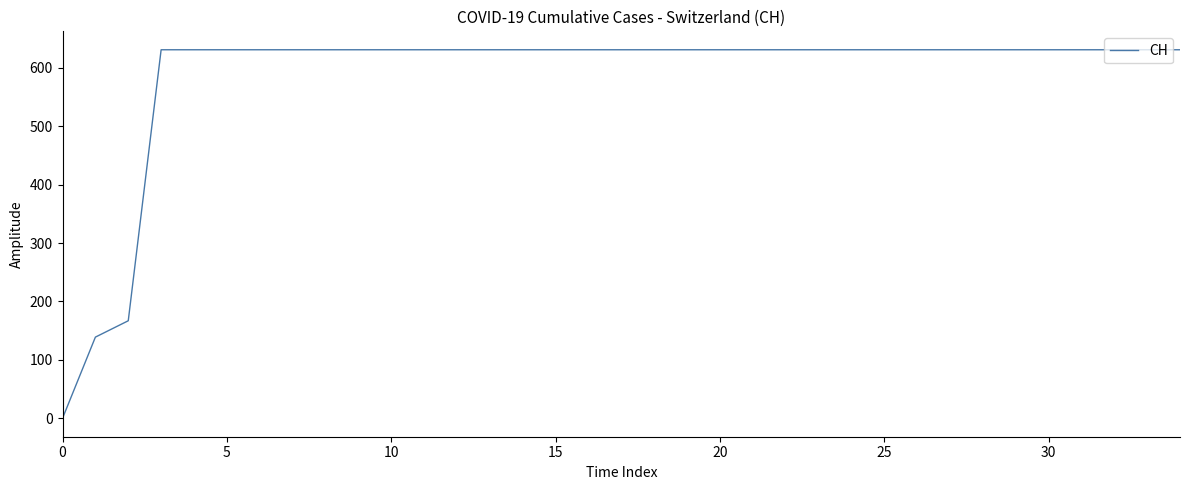

Is this an area chart (filled region under the line)?

No